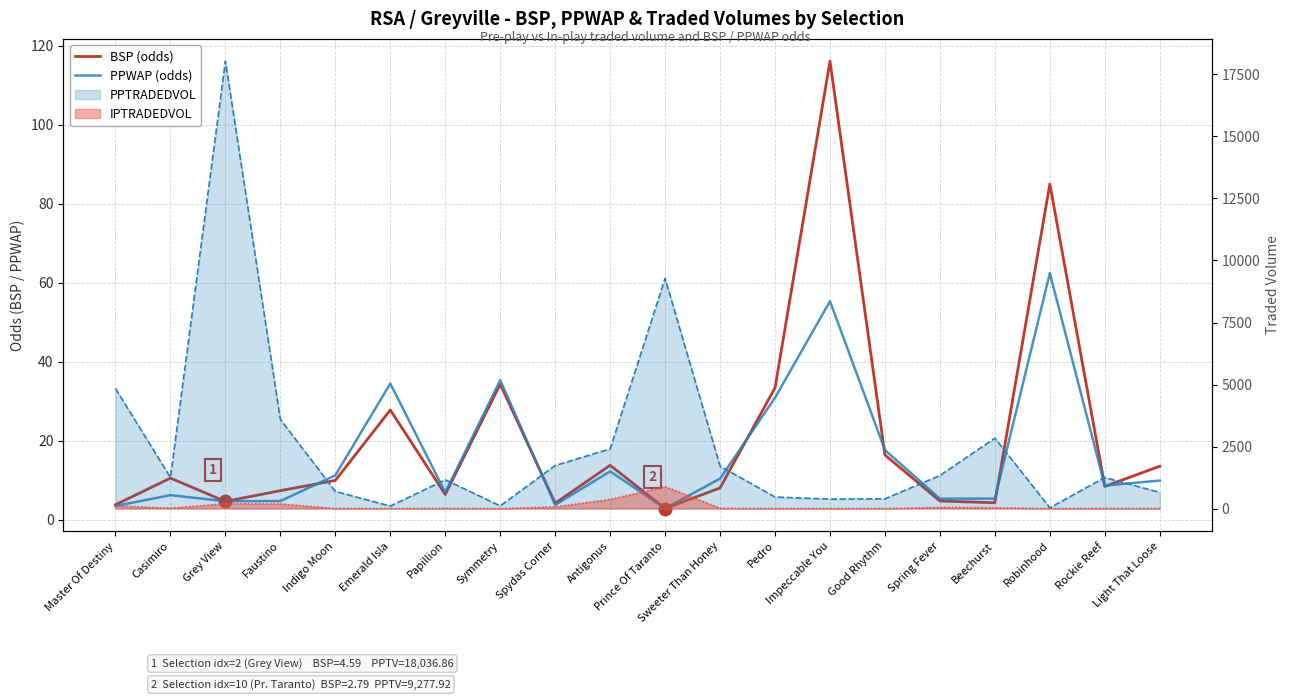

Where do BSP (odds) and PPWAP (odds) first cross each other?

Casimiro and Grey View